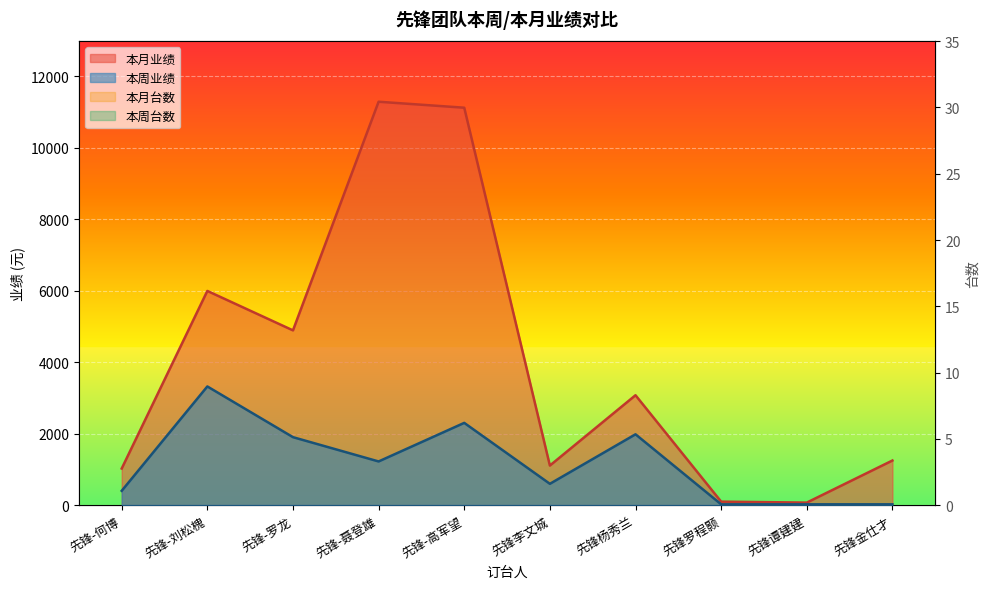

What is the sum of the 本月业绩 values at 先锋-罗龙 and 先锋-何博?

5912